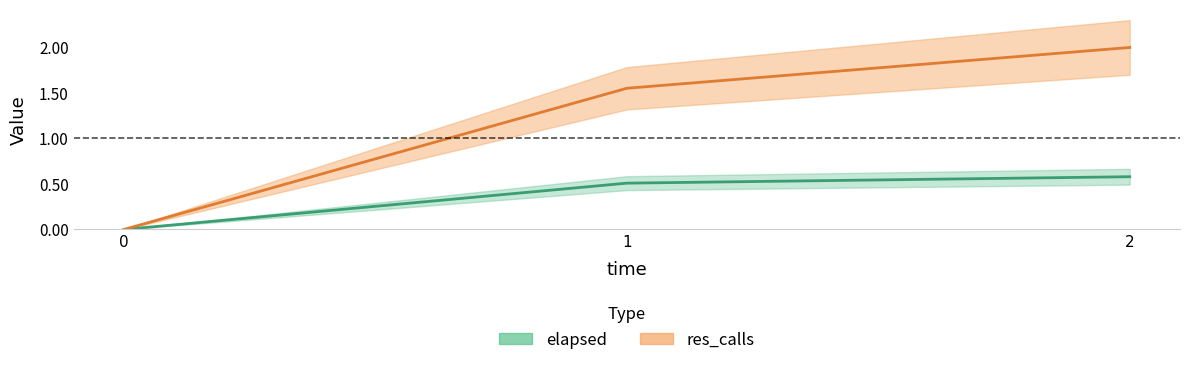

What is the difference between the res_calls values at 0 and 2?

2.0